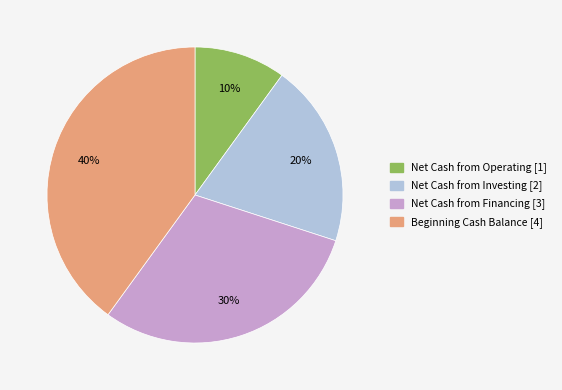

Does any single category account for the majority?

No